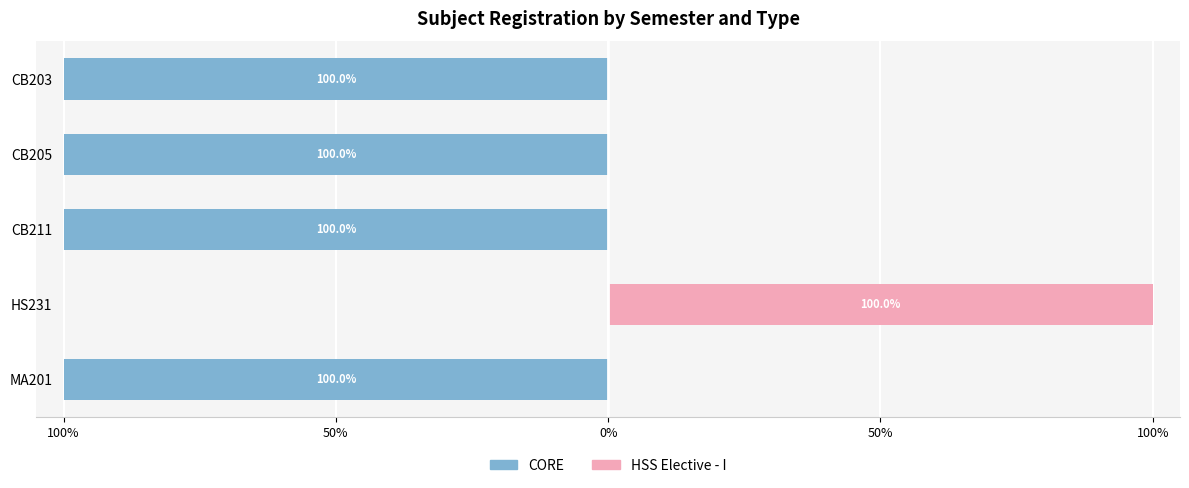

Does the chart contain any negative values?

Yes